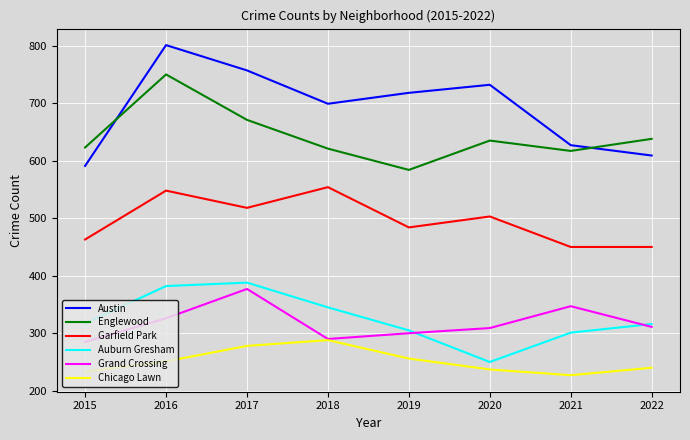

Does the chart display data point markers on the line(s)?

No